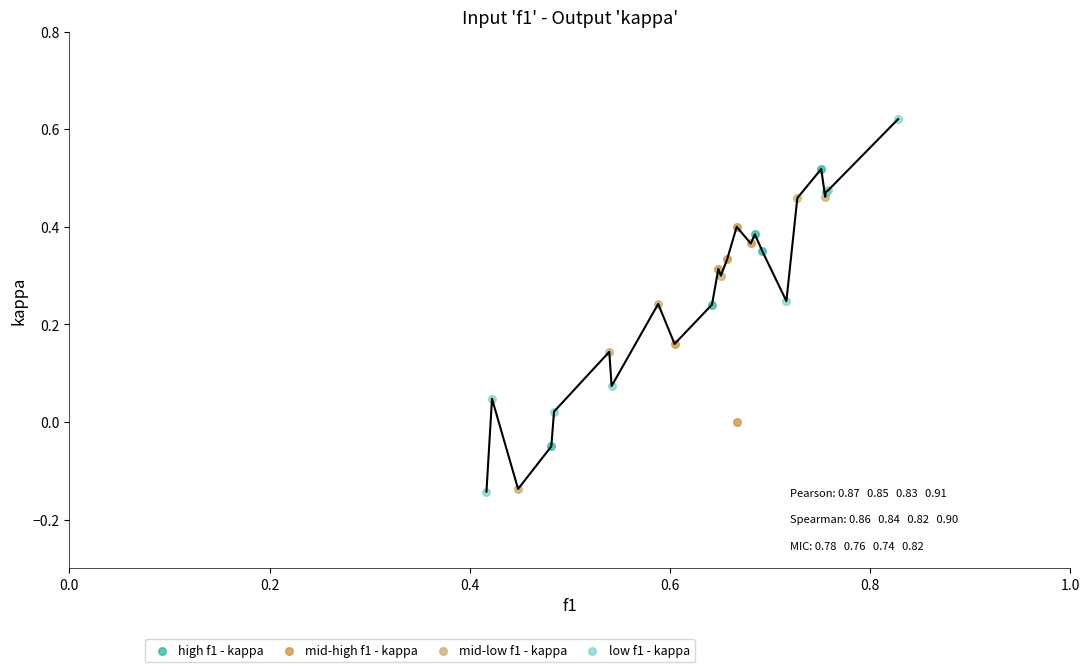

Which series has the largest Y range (max minus min)?

low f1 - kappa